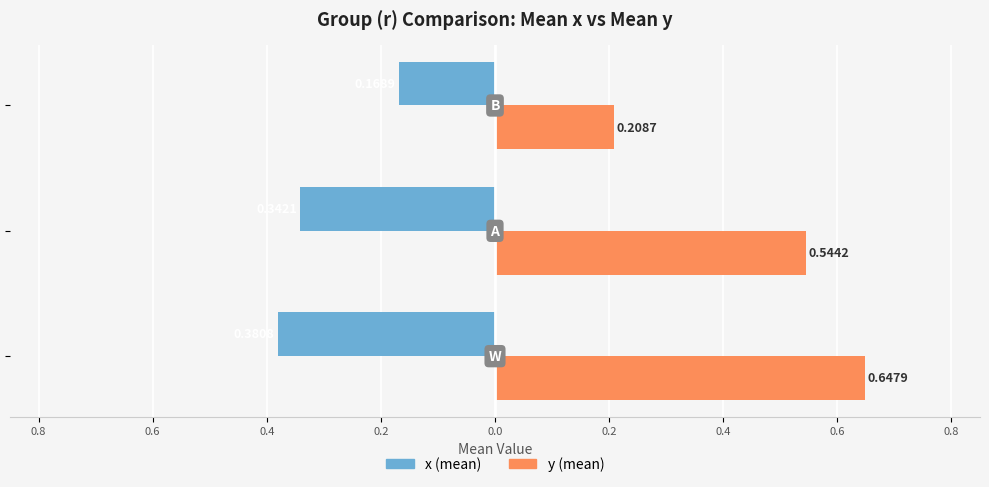

What are all the series names shown in the legend?

x (mean), y (mean)